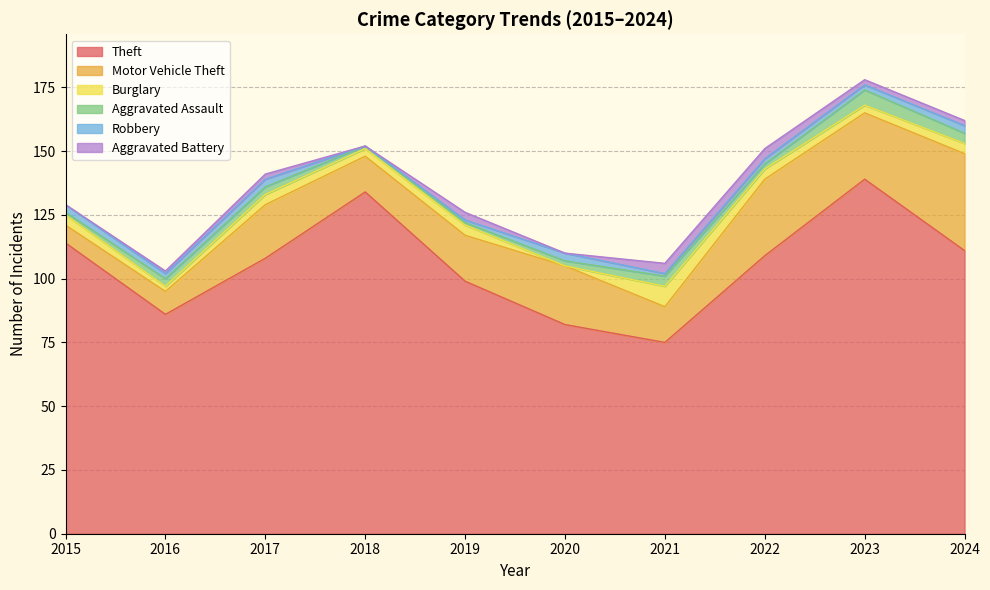

Reading left to right, transcribe all the data shown in this chart.

Theft: 114	86	108	134	99	82	75	109	139	111
Motor Vehicle Theft: 7	9	21	14	18	23	14	30	26	38
Burglary: 4	2	4	3	4	0	8	4	3	4
Aggravated Assault: 1	3	3	1	1	2	4	2	6	4
Robbery: 3	2	3	0	1	3	1	2	2	3
Aggravated Battery: 0	1	2	0	3	0	4	4	2	2